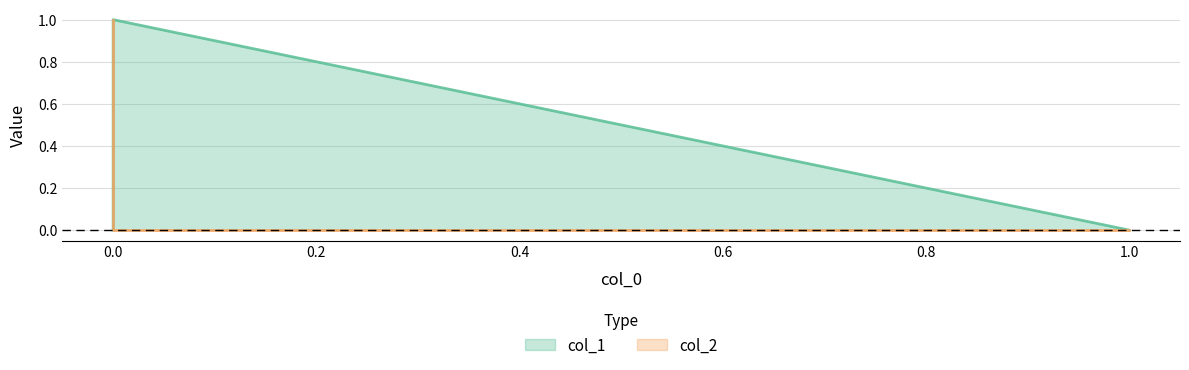

What is the difference between the maximum and minimum values in the col_1 series?

1